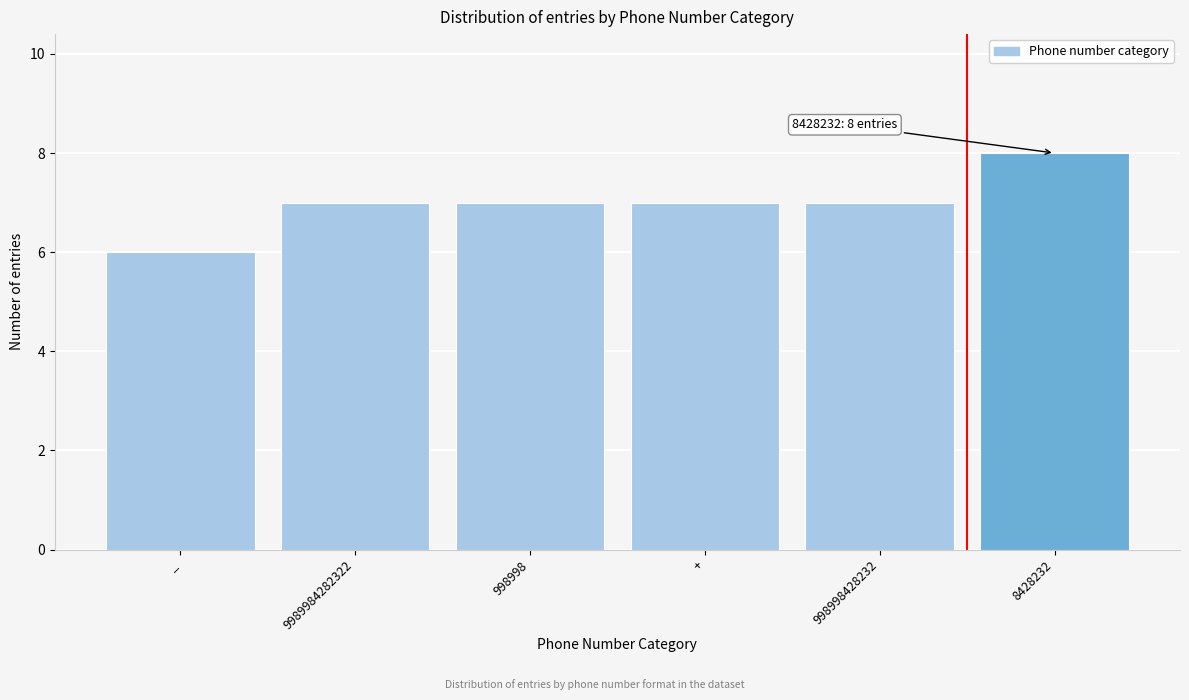

Reading left to right, extract all data points from this chart.

6	7	7	7	7	8